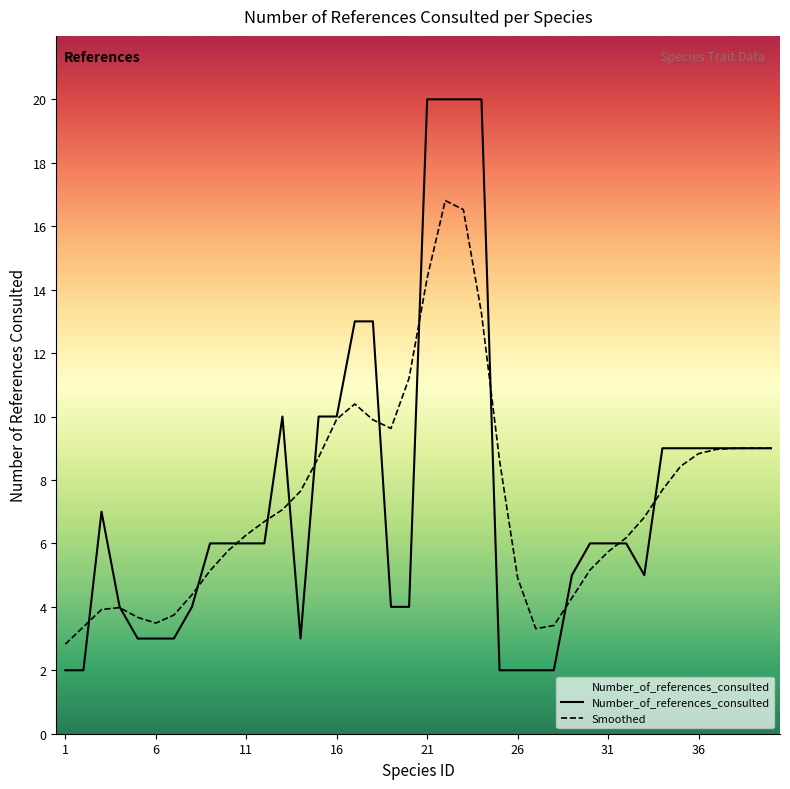

True or false: Smoothed has more than 1 interior local peaks.

True